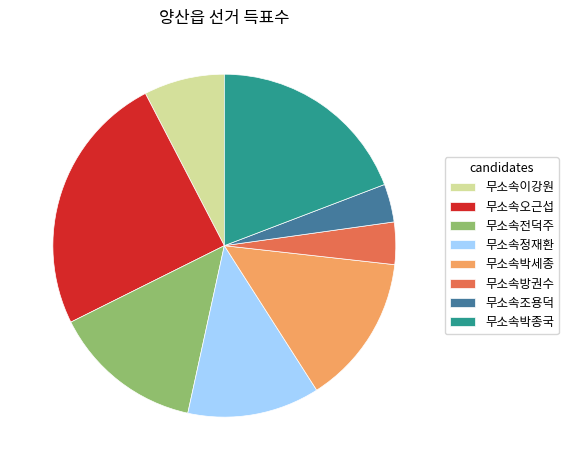

Combined, do 무소속박종국 and 무소속이강원 account for over 50%?

No